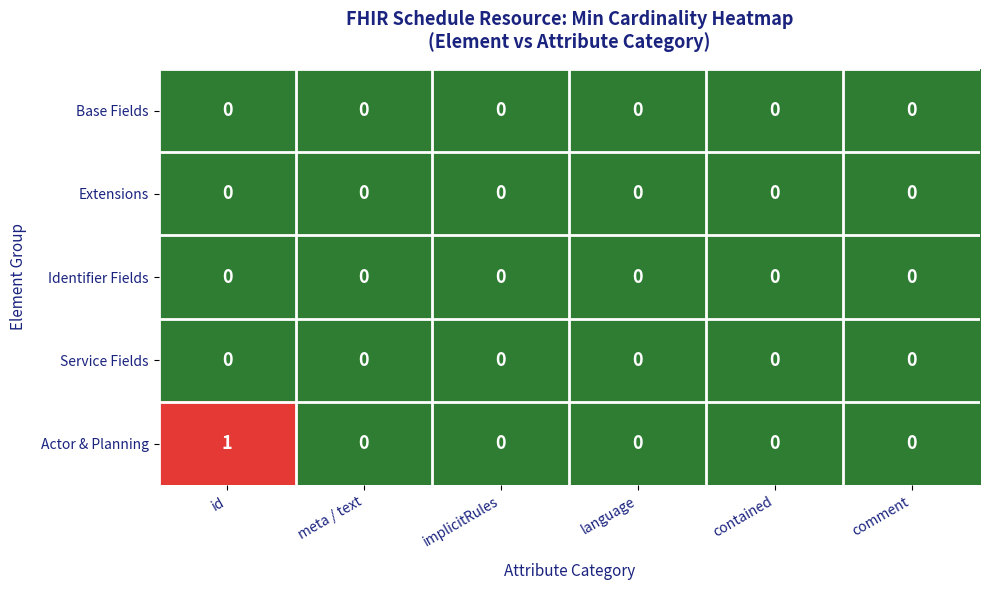

Which label corresponds to the largest value in the chart?

id